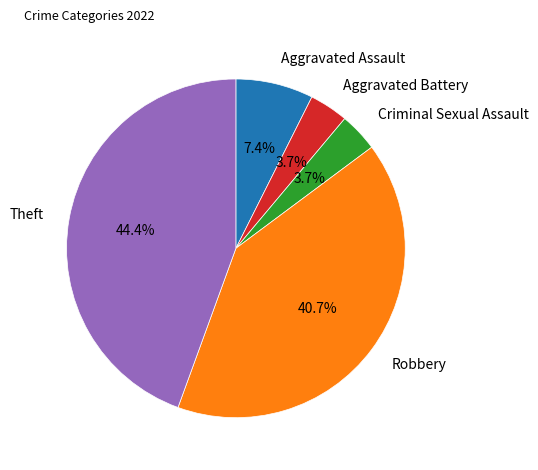

Is there any slice that represents more than half of the pie?

No